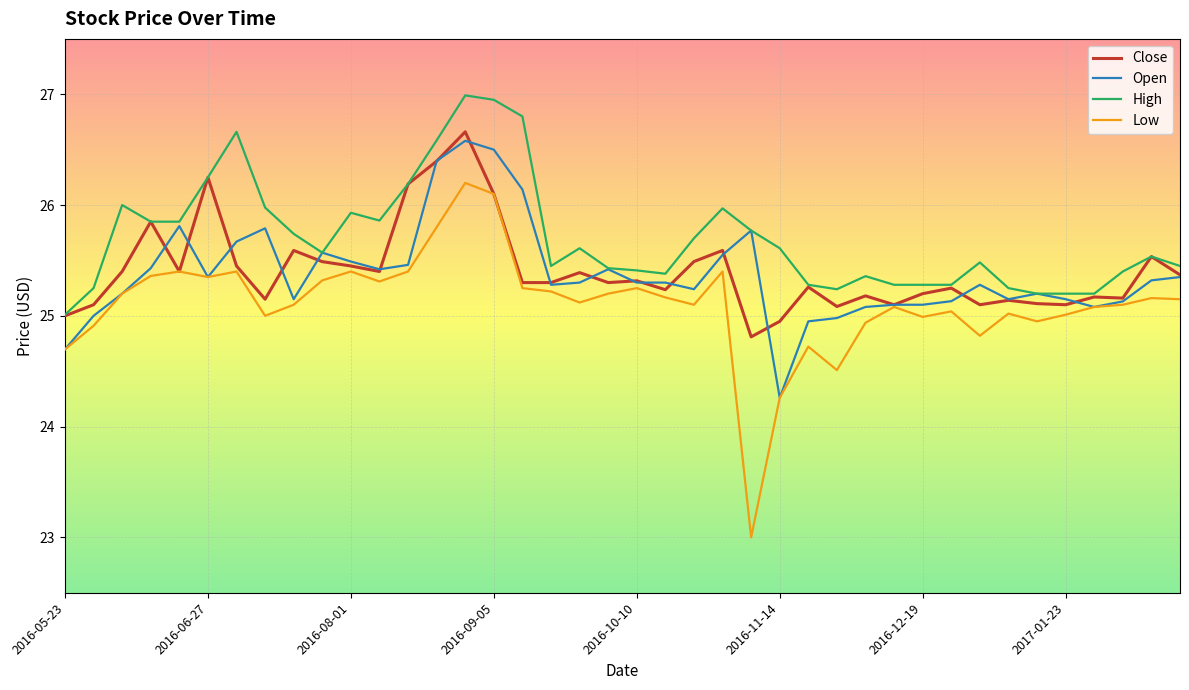

Which series has the widest spread of values?

Low